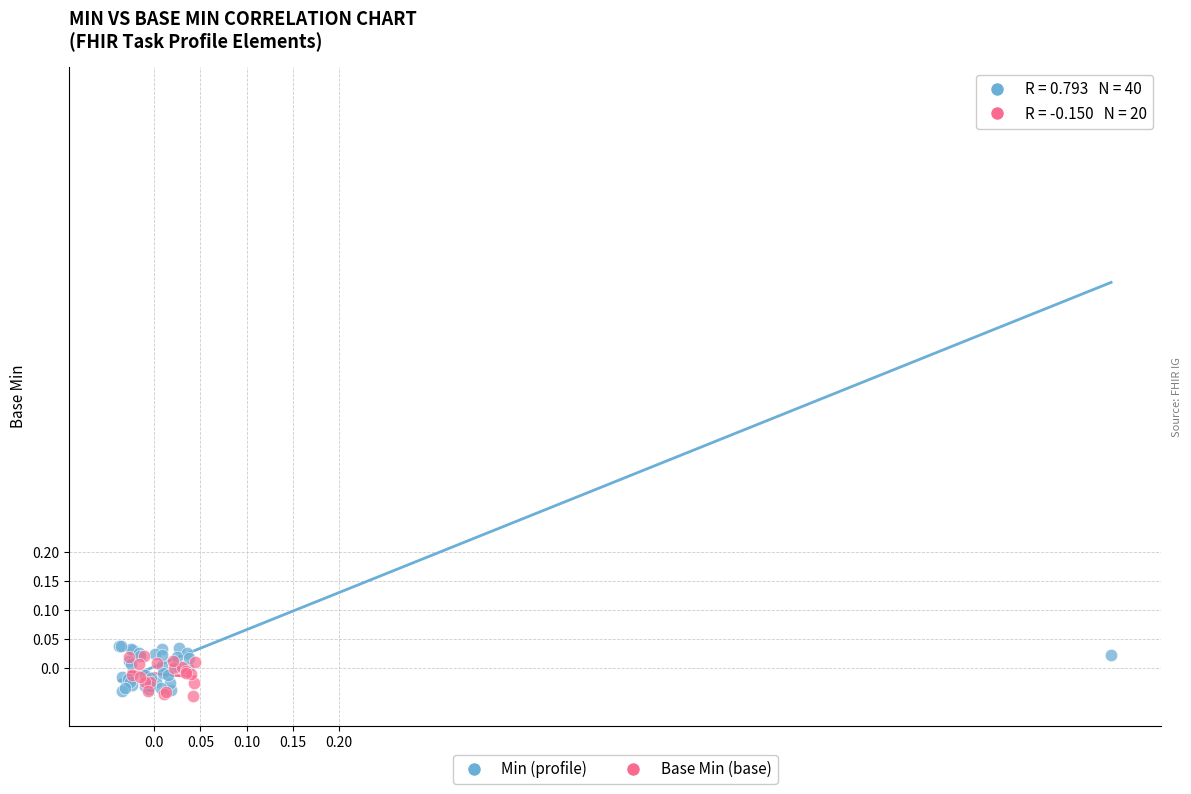

Which series has the widest spread of Y values?

Min (profile)